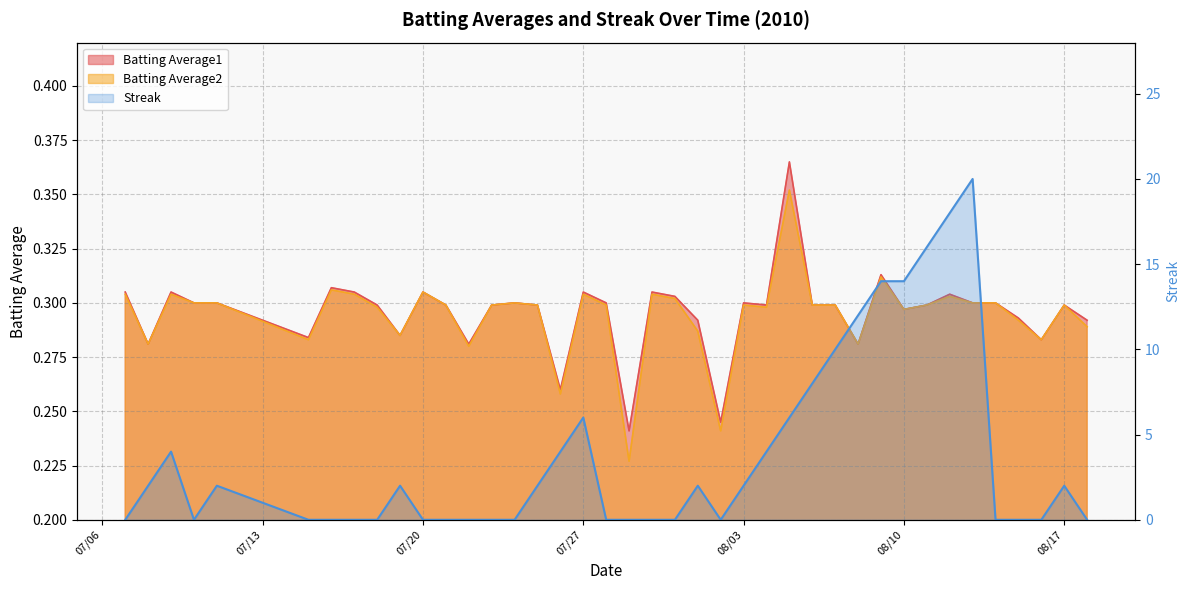

How many values in the Streak series are below 2?

20